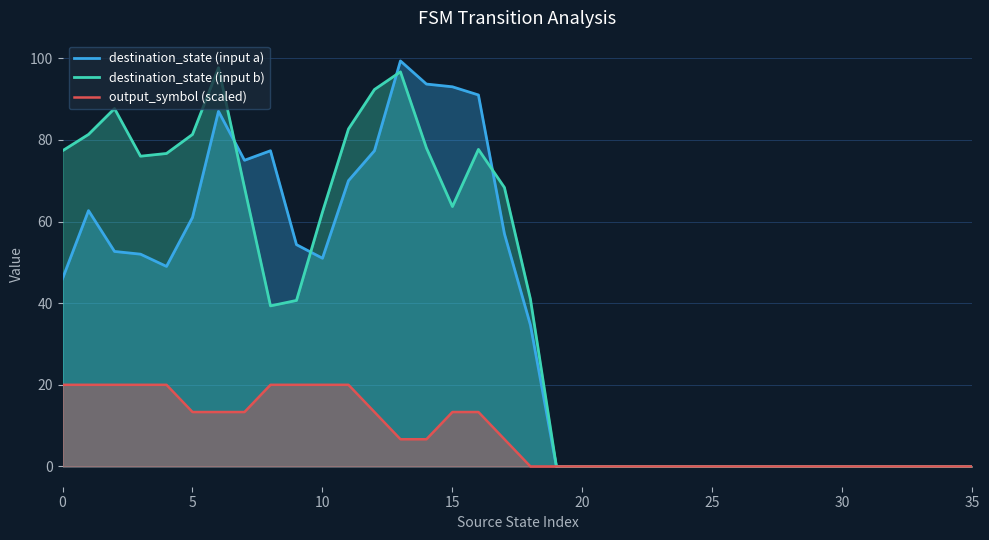

In destination_state (input b), how many points are lower than both neighbors (excluding endpoints)?

3